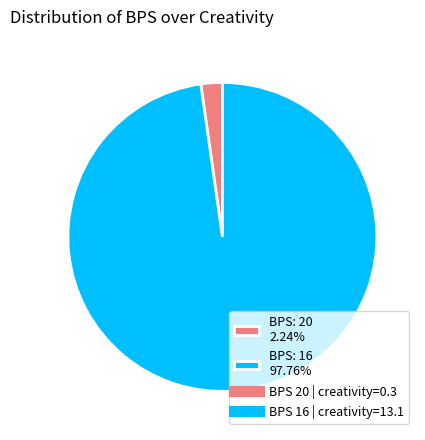

Does BPS: 16 97.76% account for over 50% of the chart?

Yes